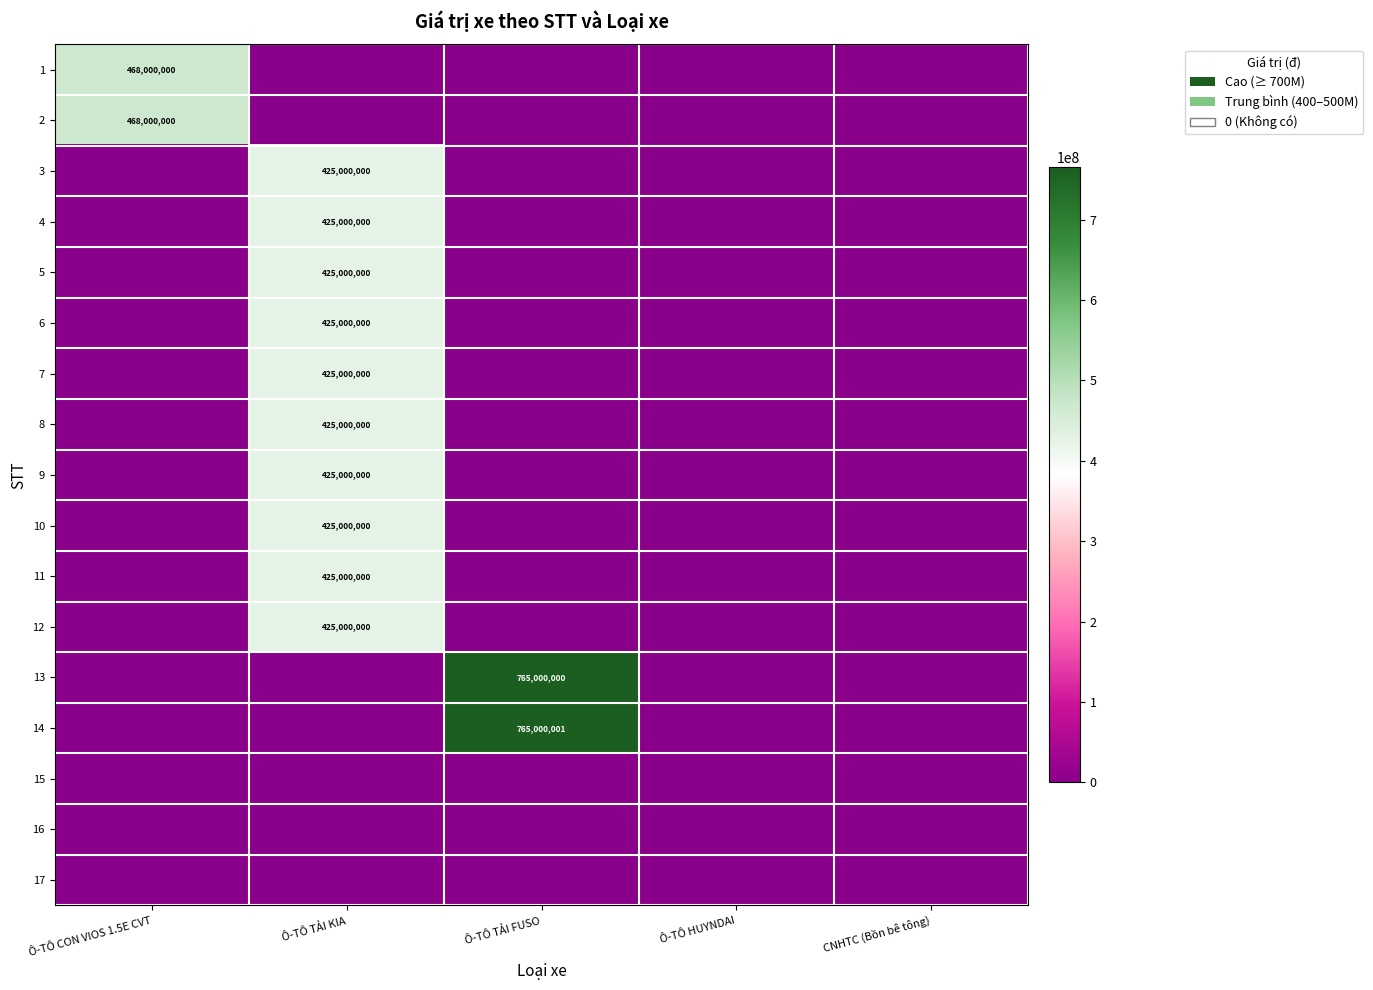

True or false: 11 has a value of 425000000 at Ô-TÔ TẢI KIA.

True